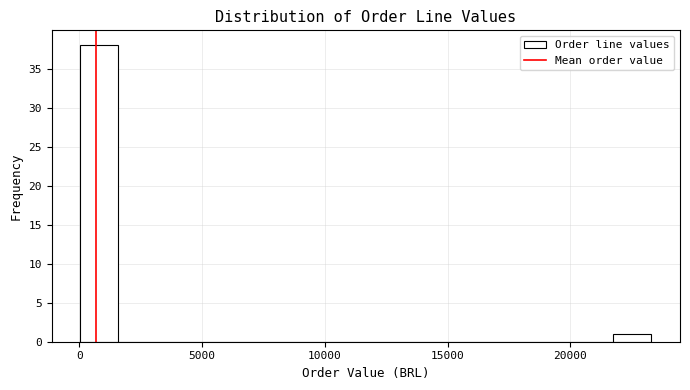

Around what value on the x-axis is the tallest bar? Give the approximate position of its centre, as read against the axis.

1000